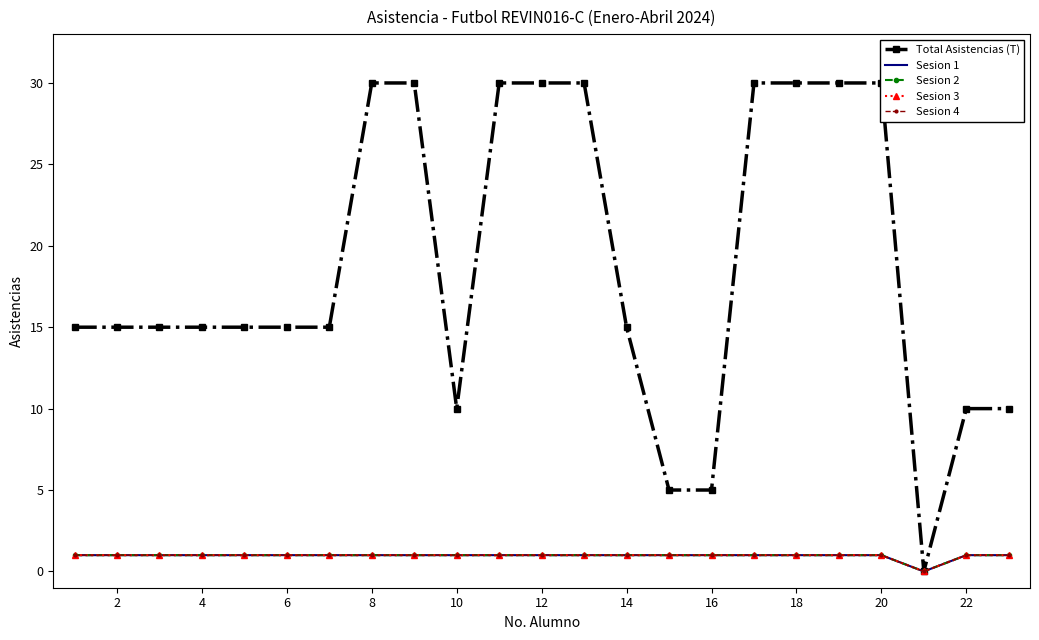

How many values in the Sesion 1 series are below 1?

1